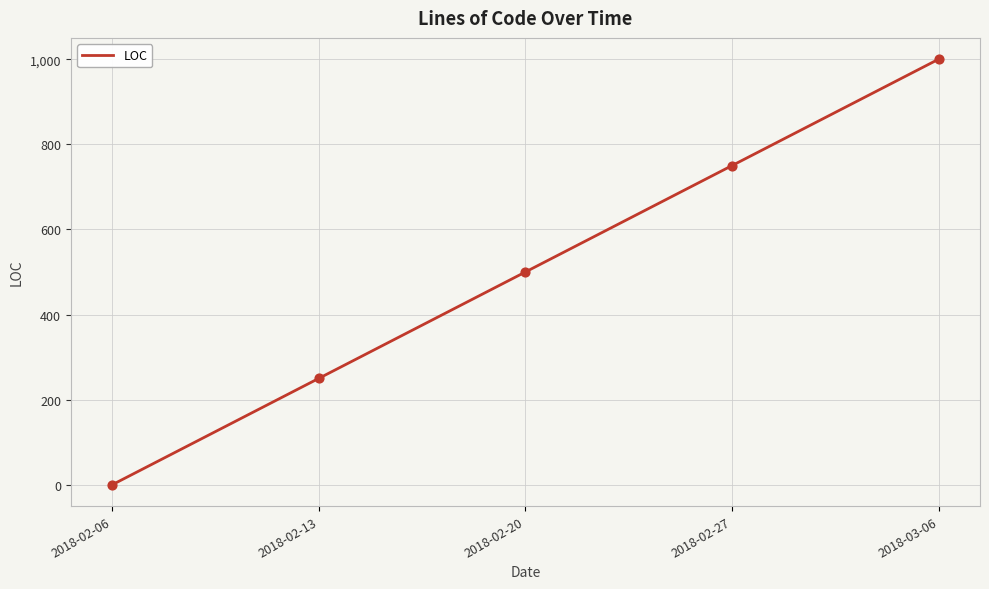

Which has a higher value, 2018-02-20 or 2018-02-13?

2018-02-20